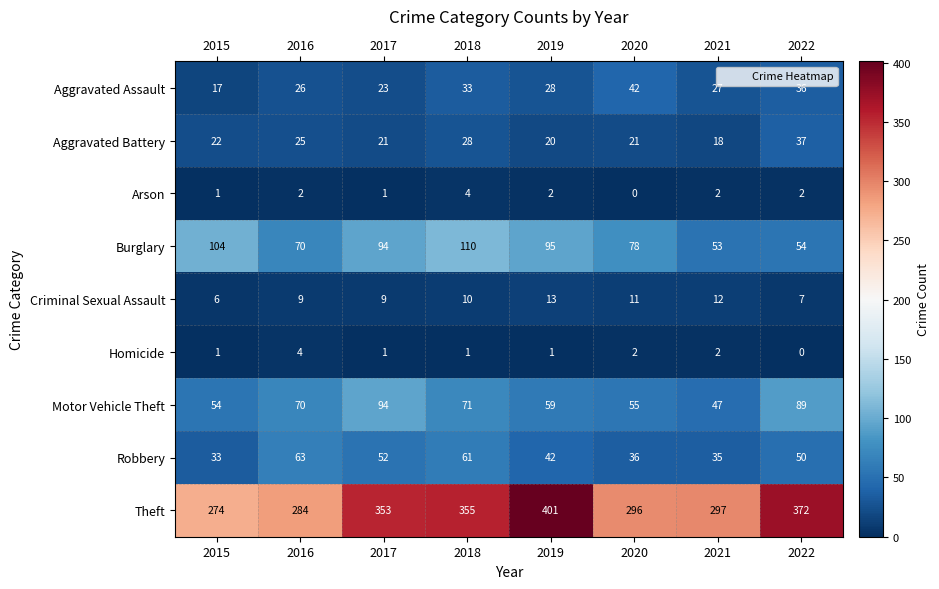

The Robbery series shows 93 at 2017. True or false?

False